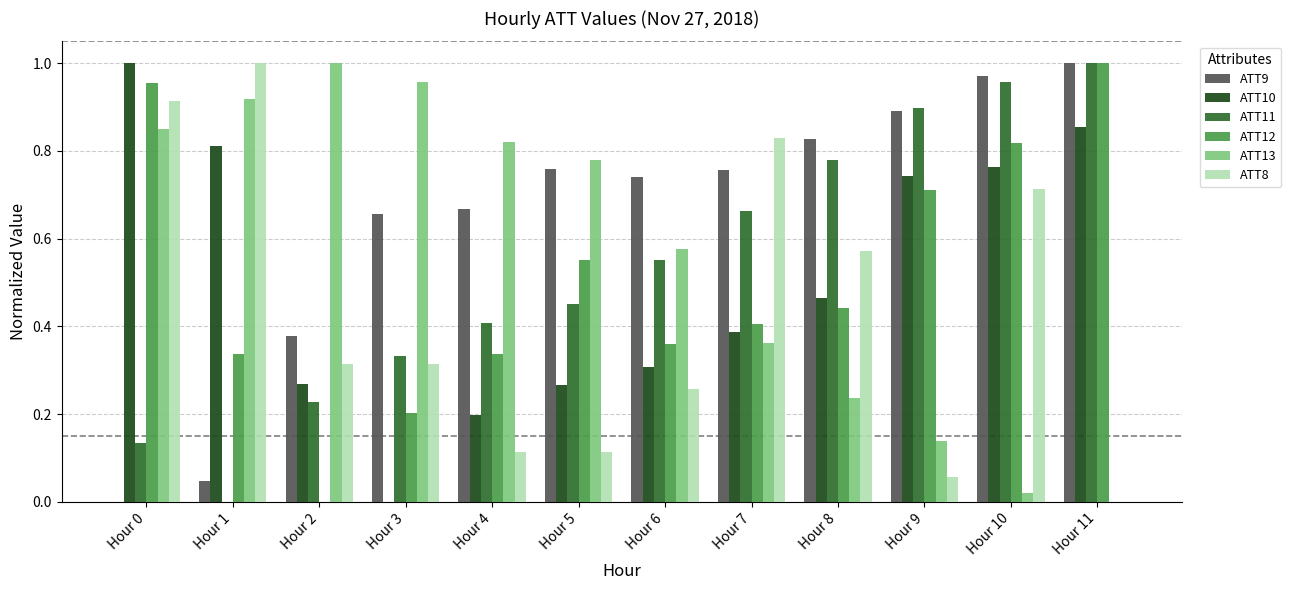

What is the total value across all series at Hour 9?

3.4